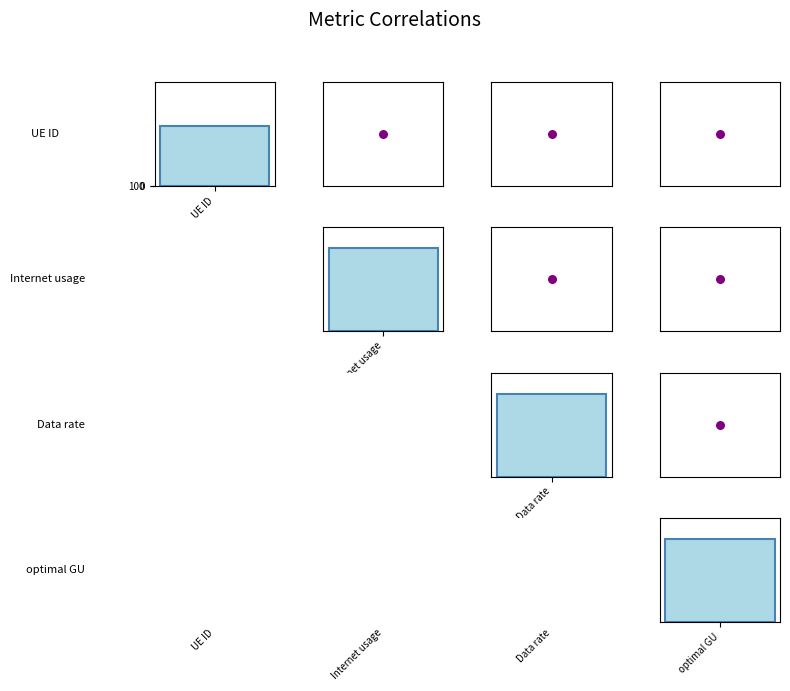

What is the sum of the UE ID values at Data rate and 4?

1498383.0